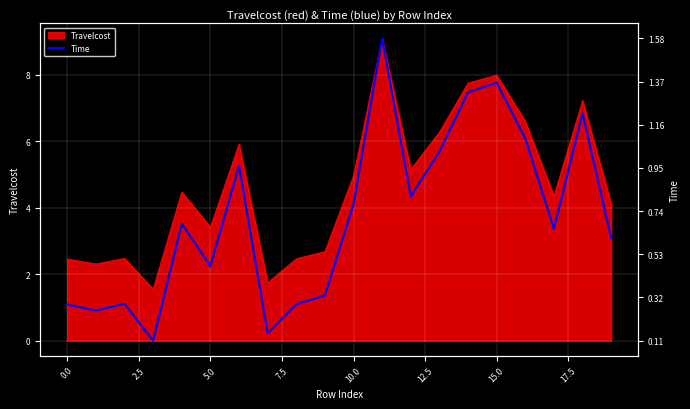

What is the greatest value displayed?

1.6